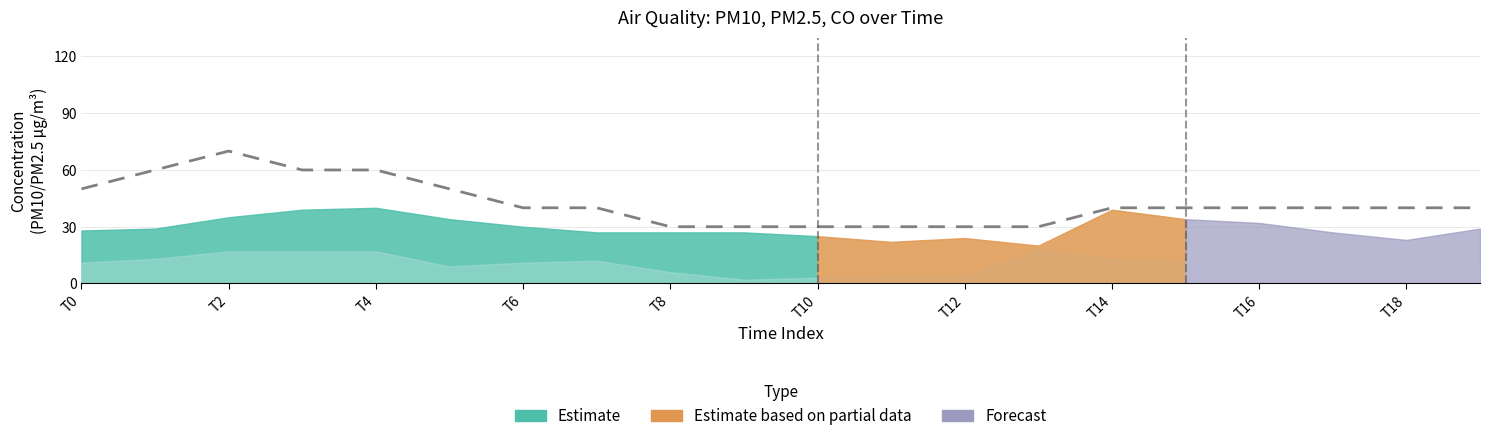

How many values exceed 40?

6